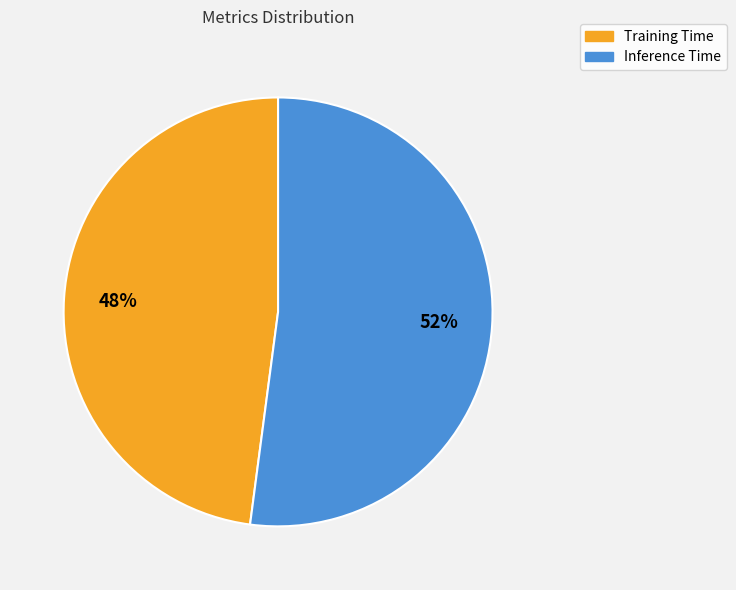

Does Inference Time represent more than half of the total?

Yes